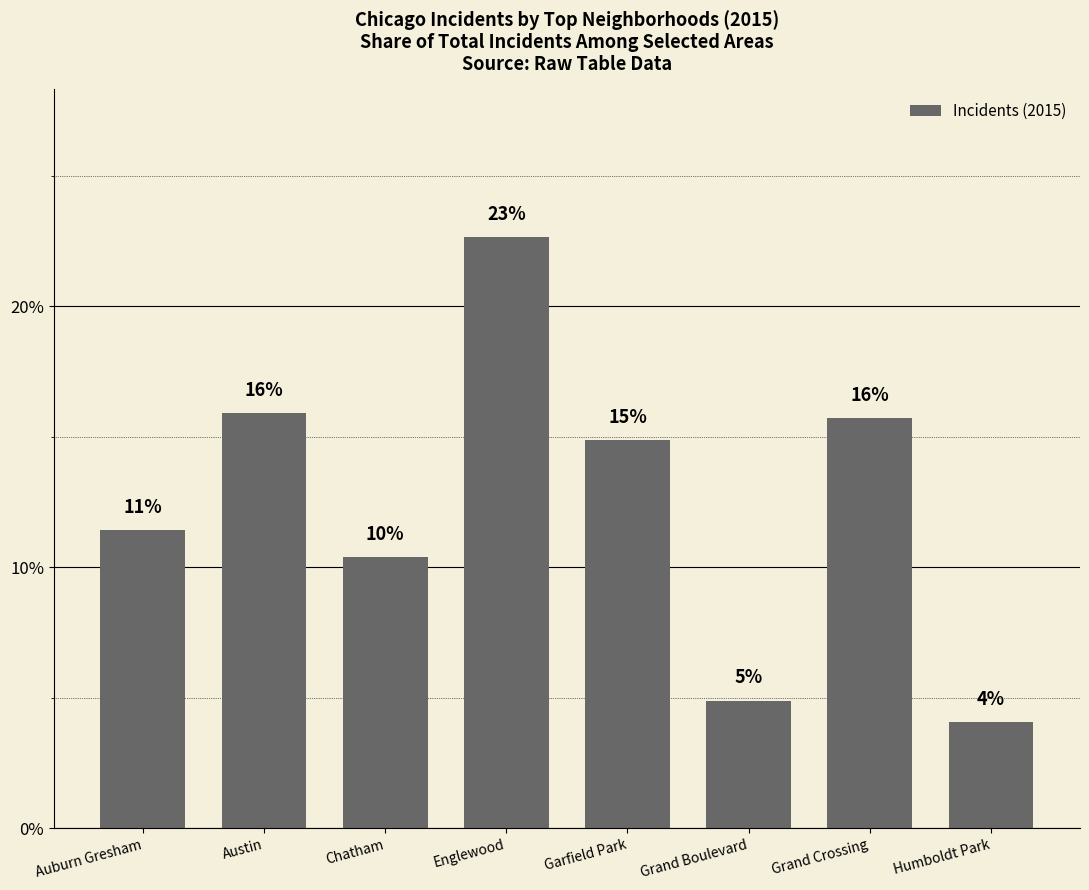

Between Humboldt Park and Auburn Gresham, which is larger?

Auburn Gresham